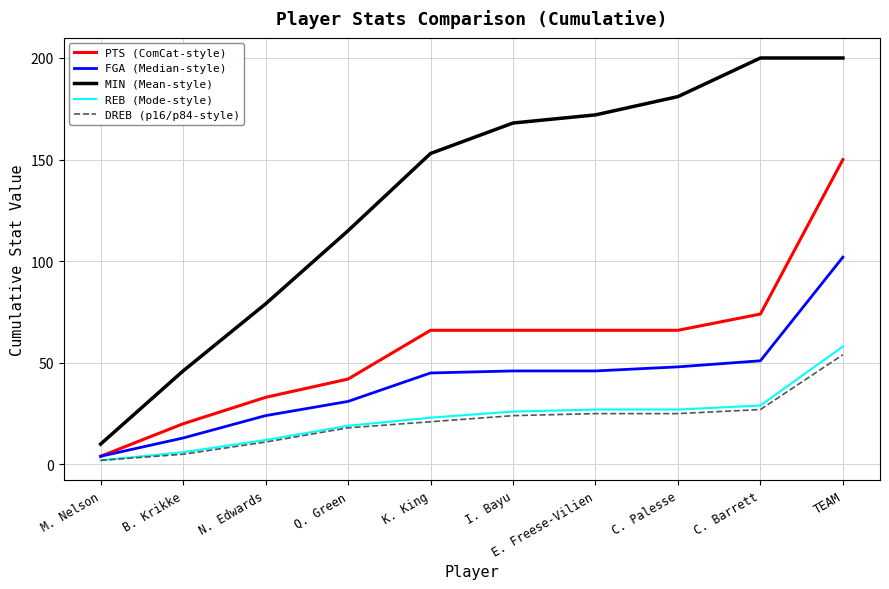

At which label does MIN (Mean-style) reach its minimum?

M. Nelson